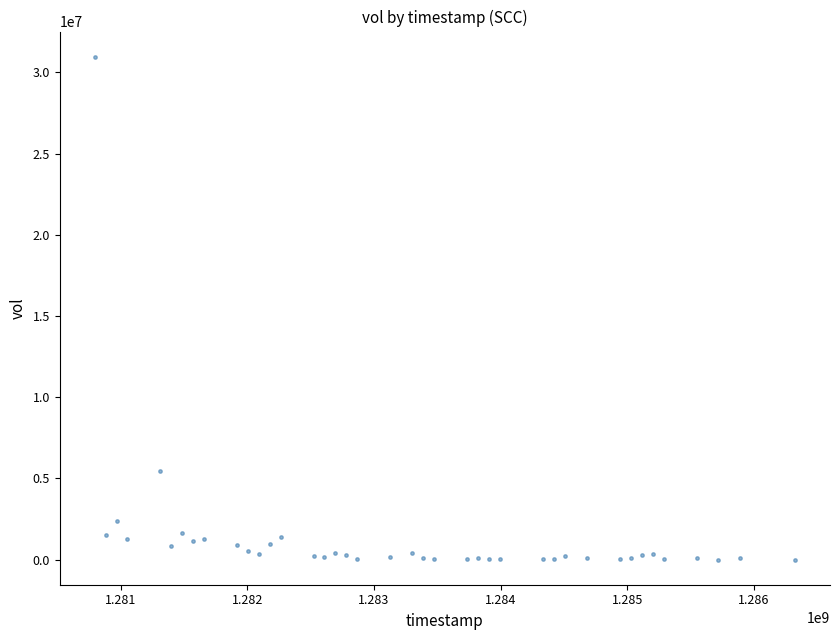

What is the range of X values (max minus min)?

5529600